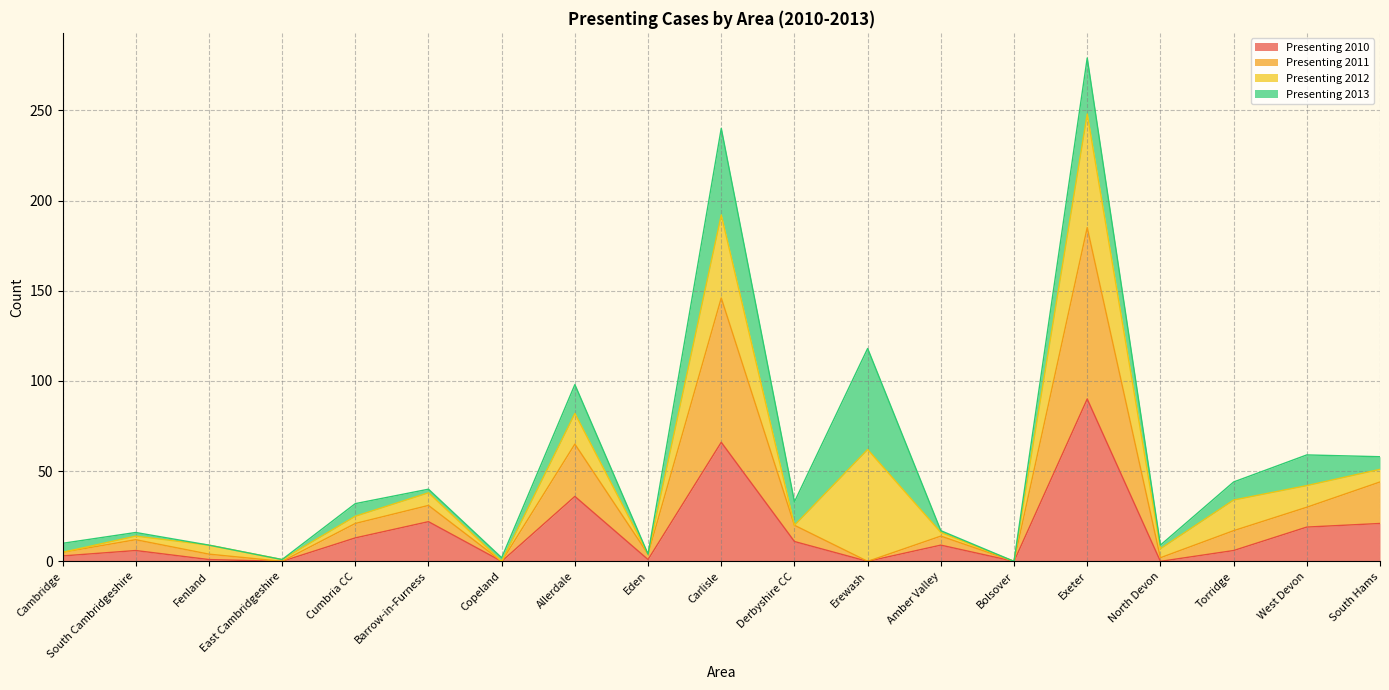

What is the value of the Presenting 2010 point at the 19th from the left?

21